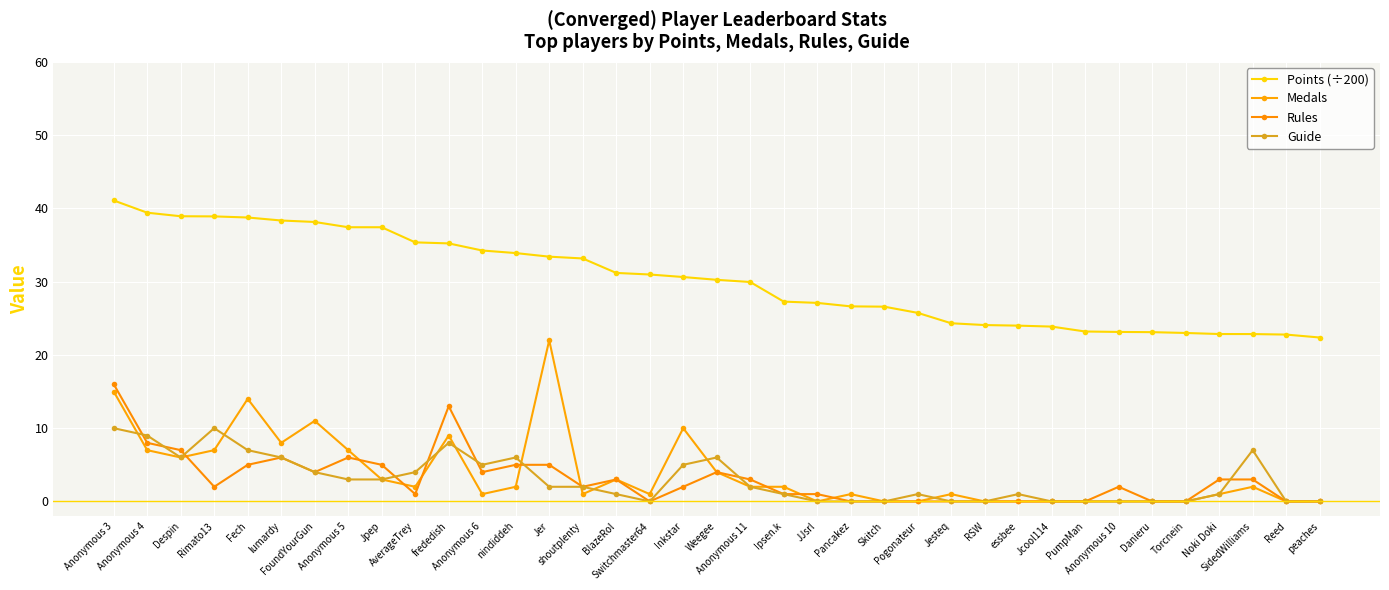

What are all the series names shown in the legend?

Points (÷200), Medals, Rules, Guide